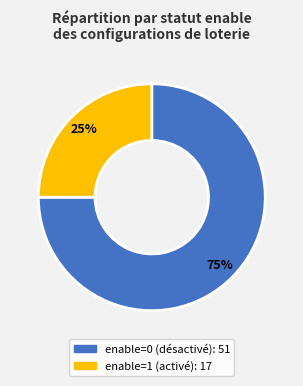

Do enable=1 and enable=0 together represent more than half of the pie?

Yes